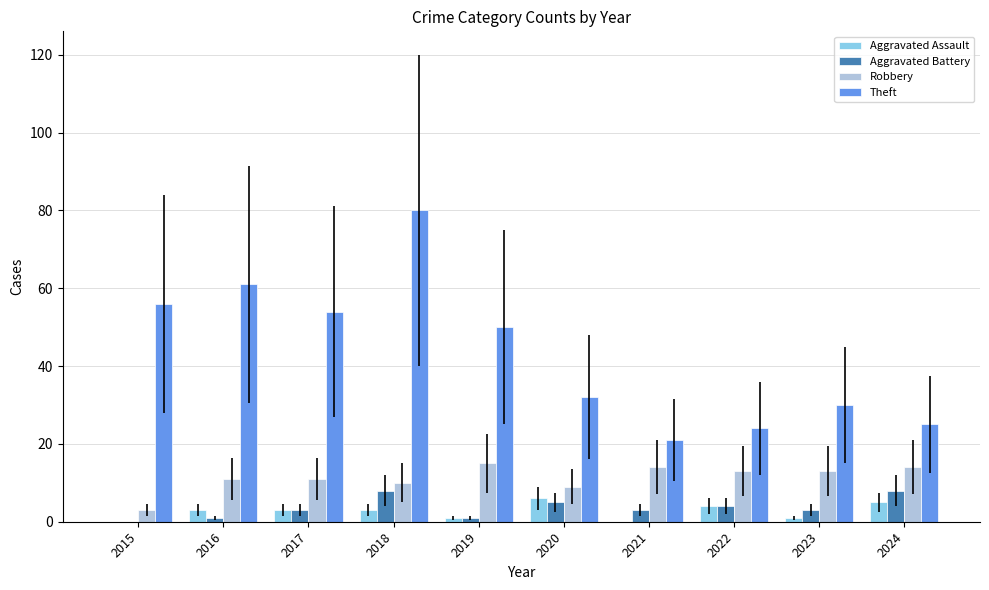

What is the maximum value shown in the chart?

80